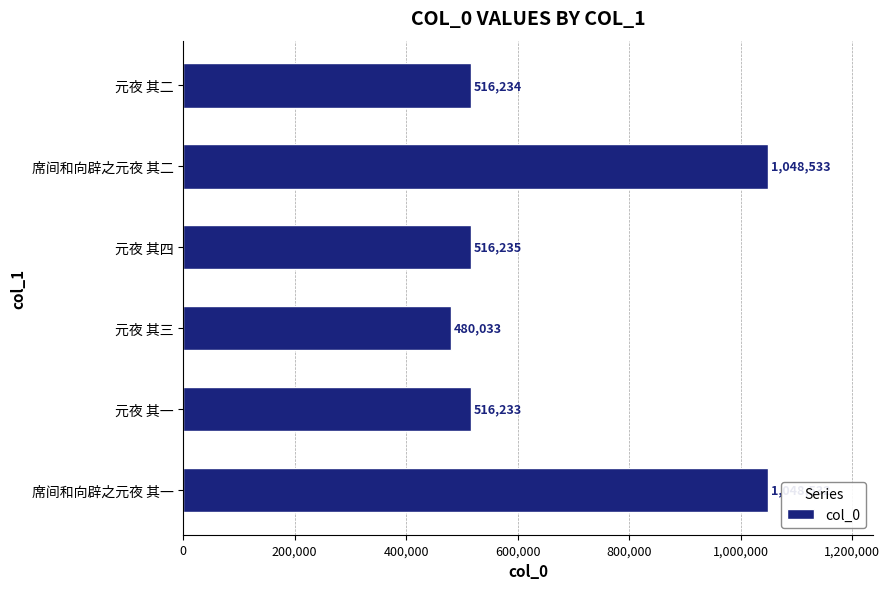

At which label is the value closest to 764283?

元夜 其四